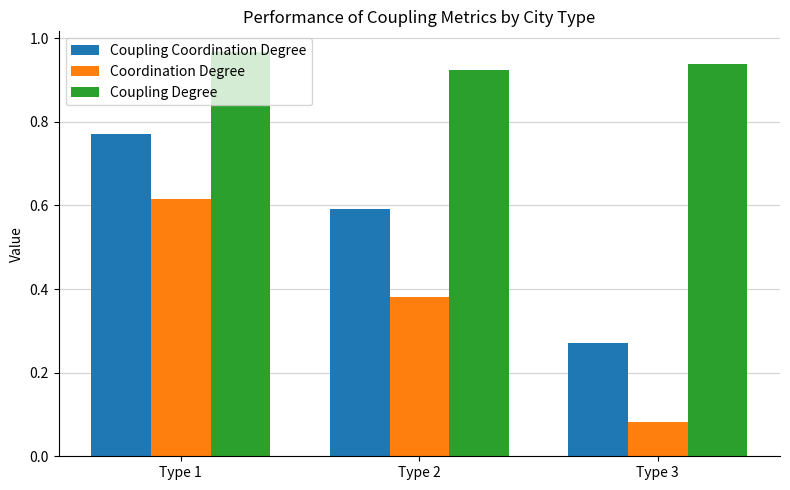

Which series has the largest total across all categories?

Coupling Degree